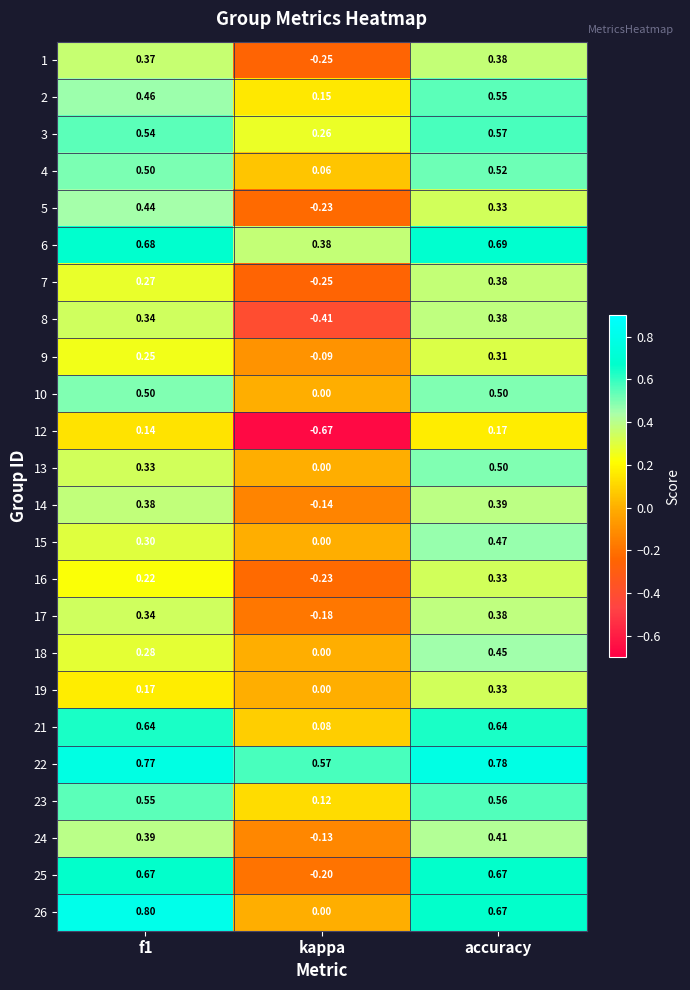

Where is 6 nearest to the value 0?

kappa